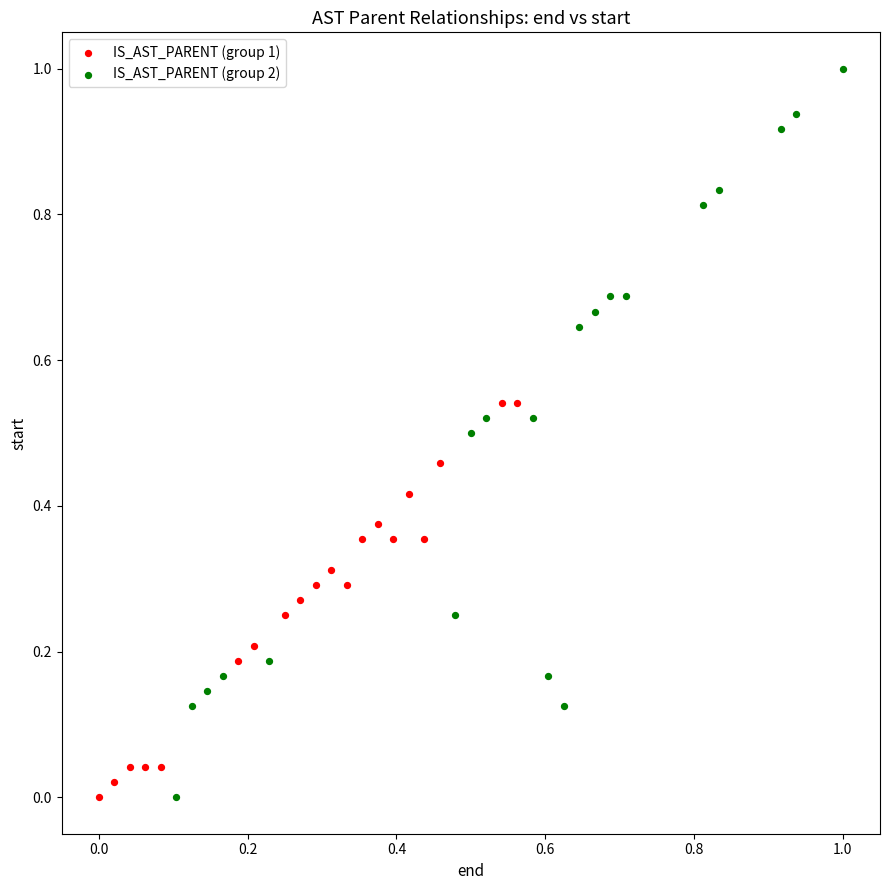

Which series contains the highest Y value?

IS_AST_PARENT (group 2)